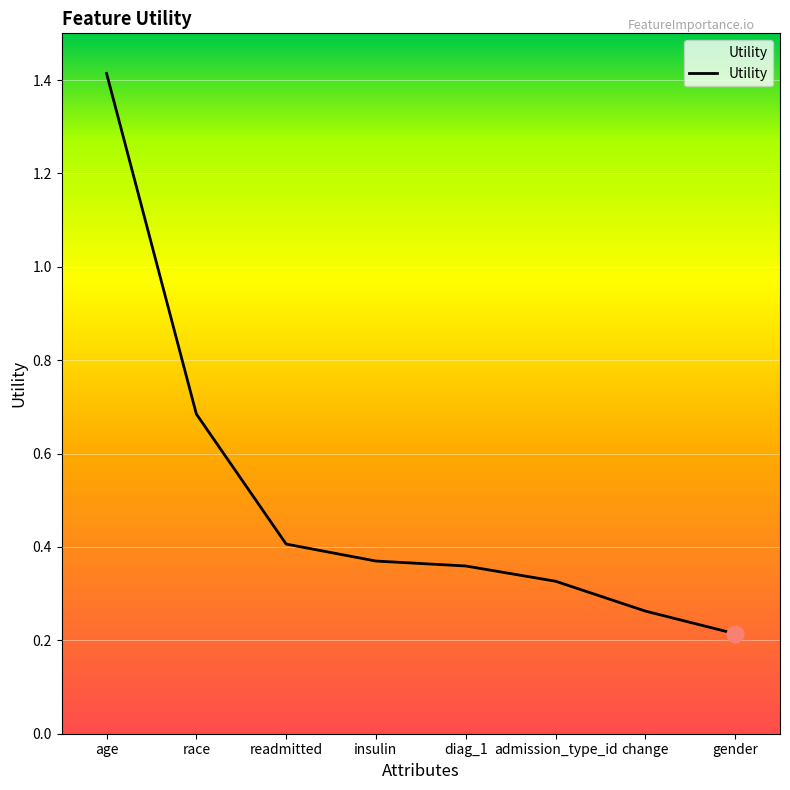

What position from the right is age?

8